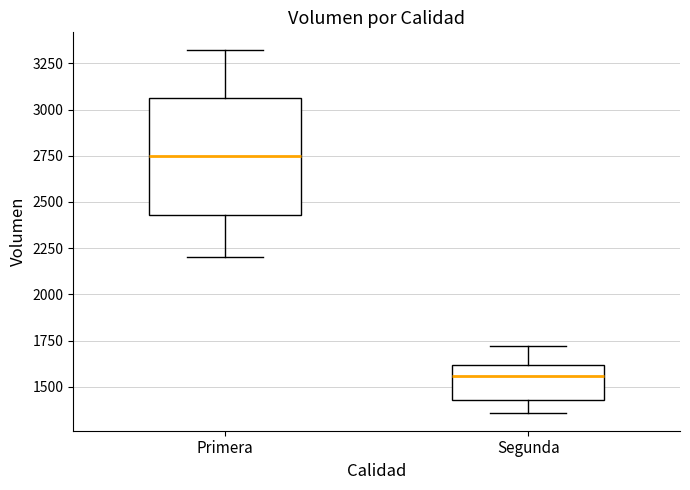

Where is the lower edge of the box for Primera on the y-axis? The values are not printed on the chart, so give them approximately, as read against the axis.

2450